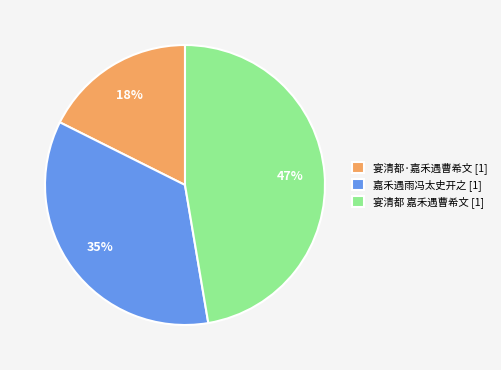

Which slice is the smallest?

宴清都·嘉禾遇曹希文 [1]